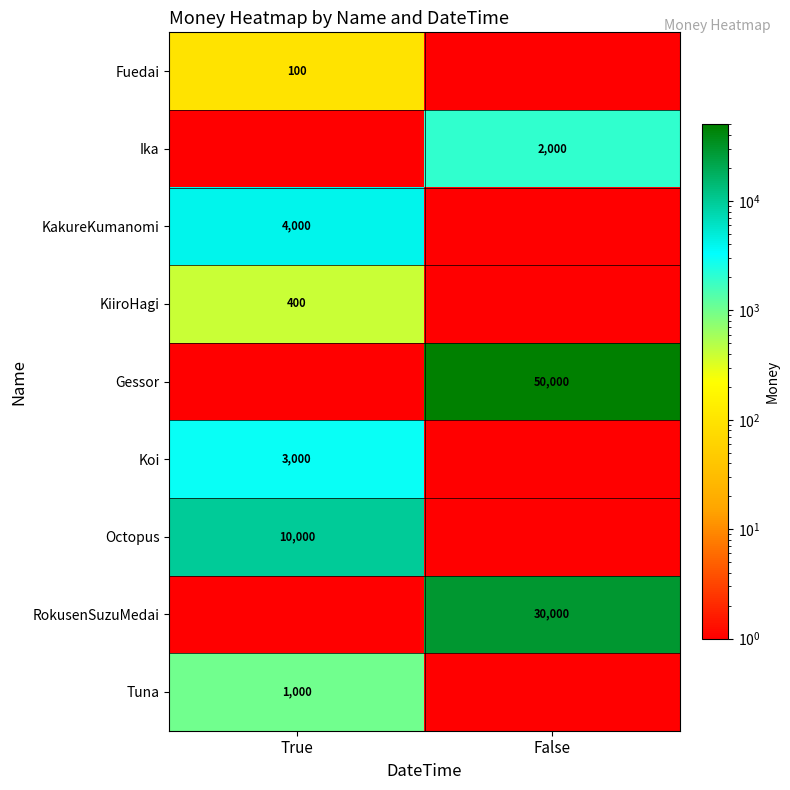

The value of Koi at True is 3000. True or false?

True